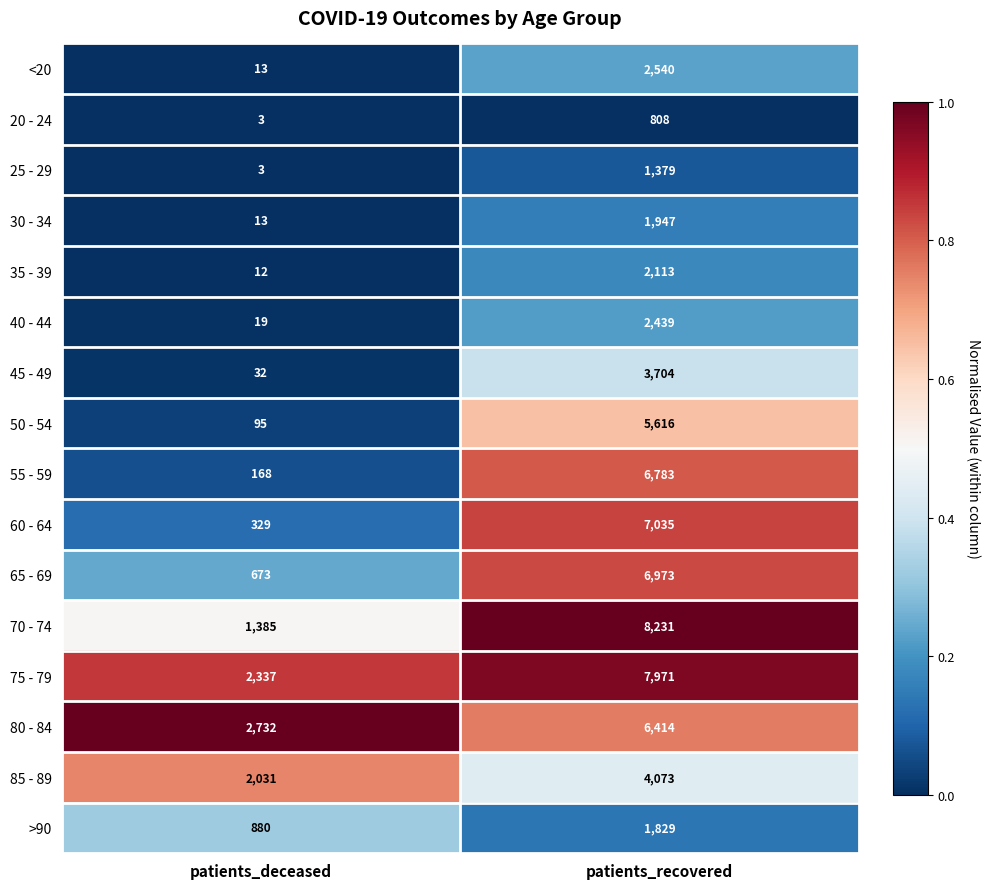

Which category has the highest value across all series?

patients_recovered